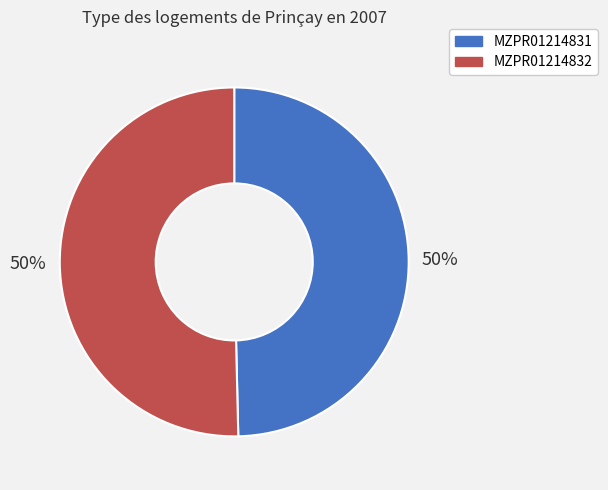

What percentage is the MZPR01214832 slice, to the nearest percent?

50%